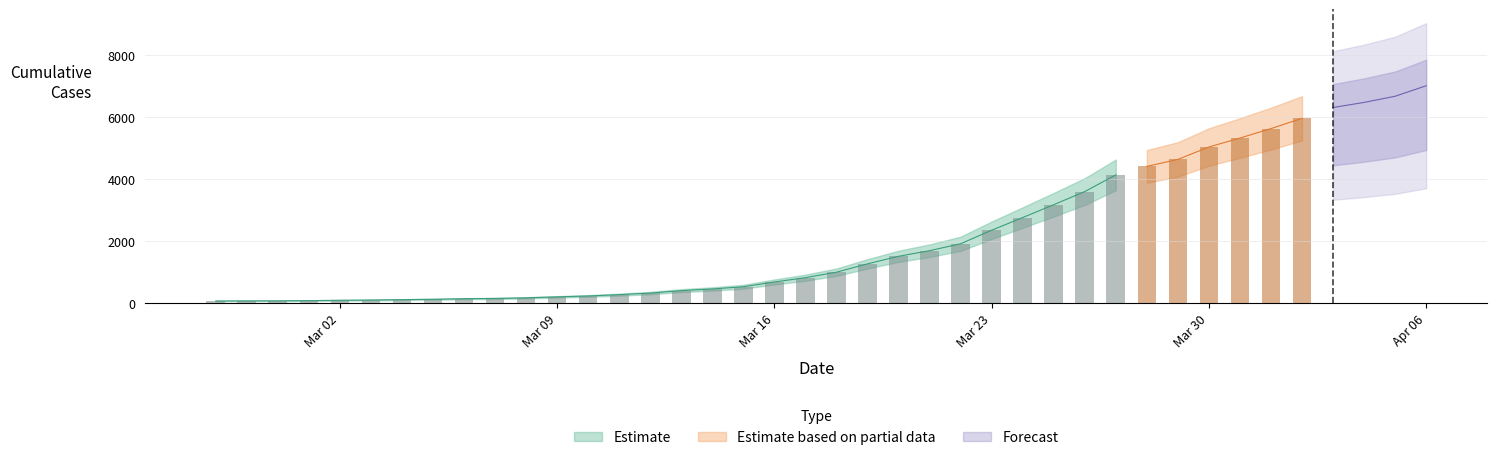

Which has a higher value, 2020-03-11 or 2020-03-30?

2020-03-30